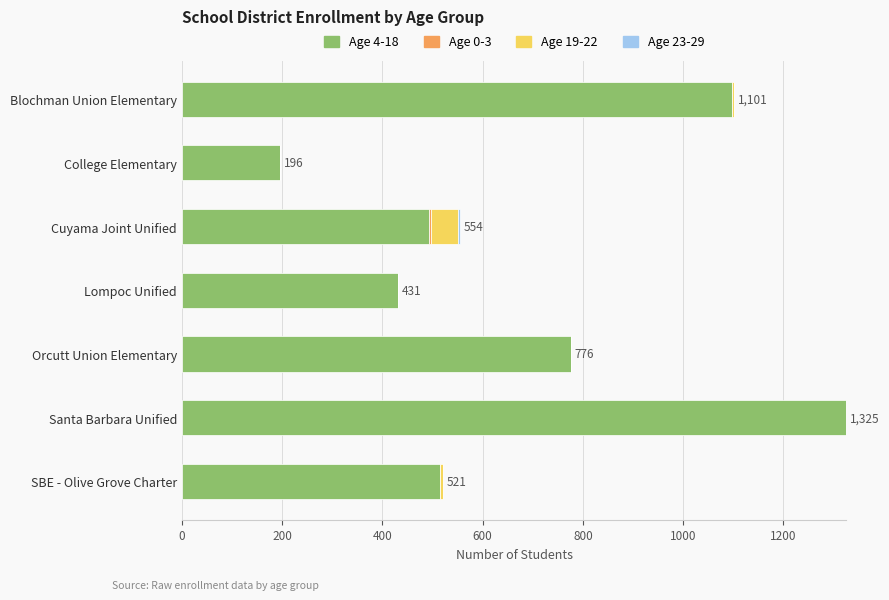

What is the total value across all series at Santa Barbara Unified?

1325